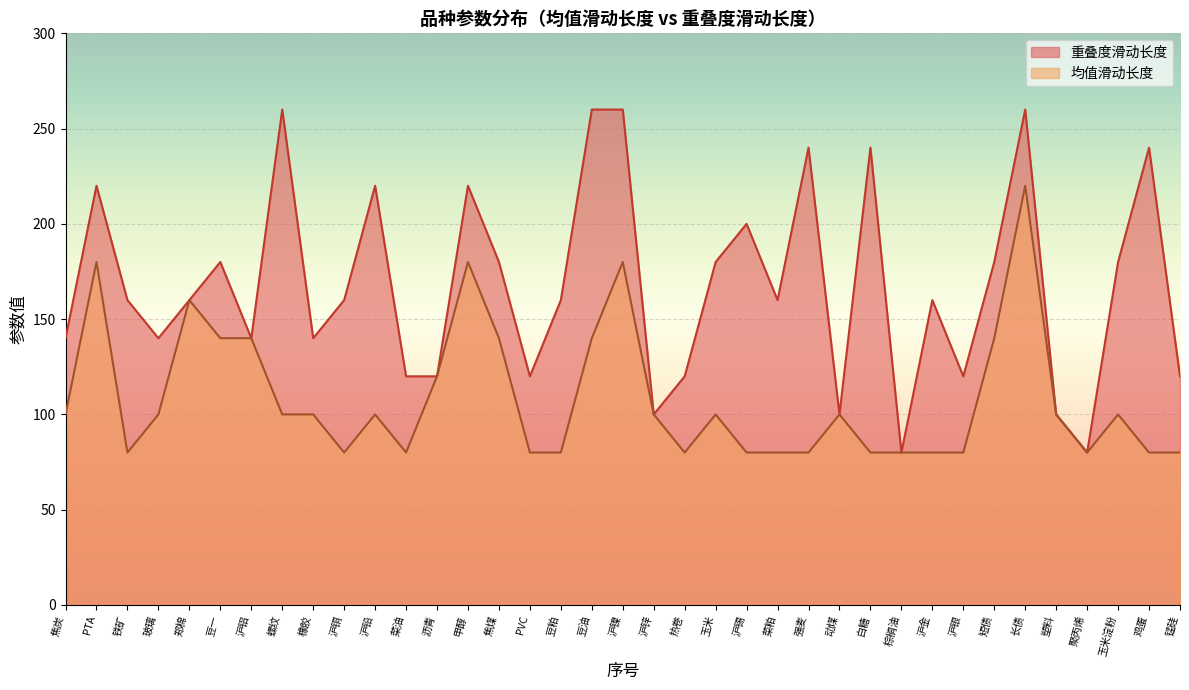

True or false: 均值滑动长度 and 重叠度滑动长度 cross at least once.

False